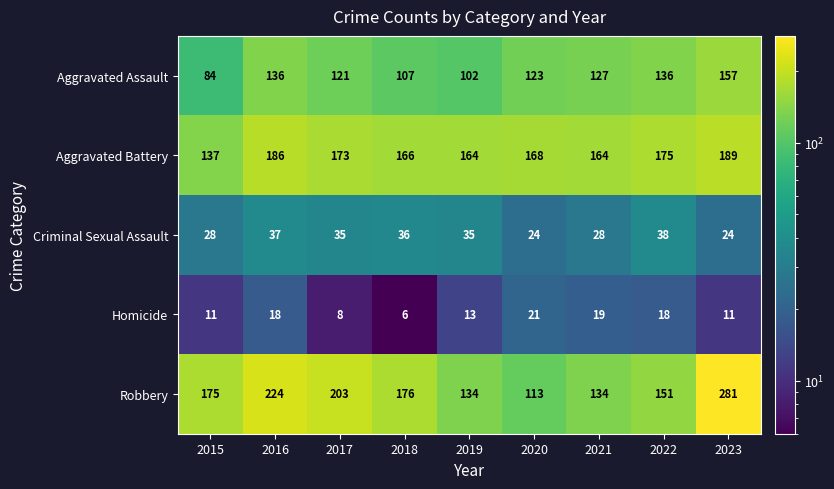

What is the total value across all series at 2019?

448